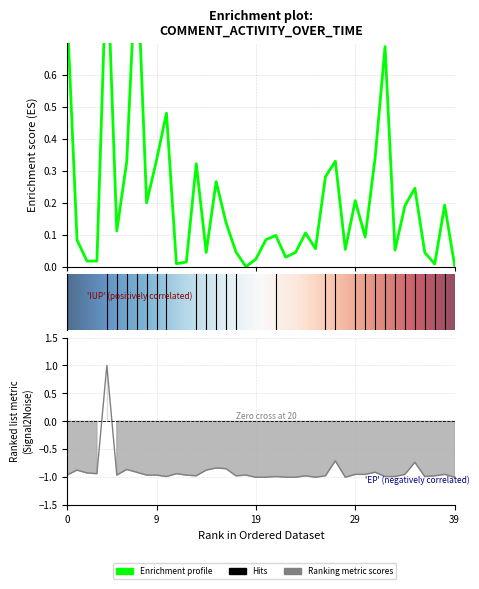

What is the difference between the highest and lowest values at 27?

1.0